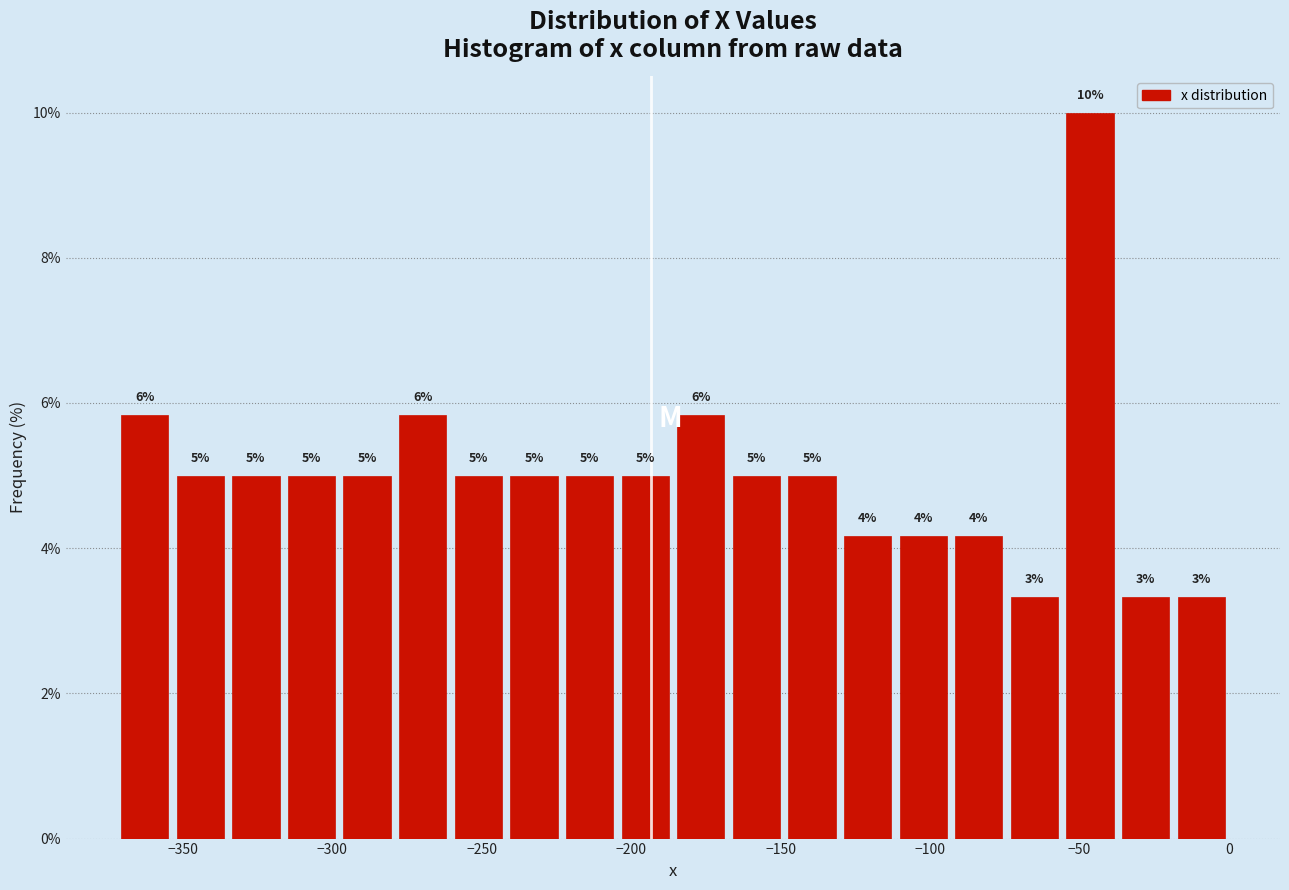

Read against the x-axis, roughly where is the centre of the tallest bar?

-45